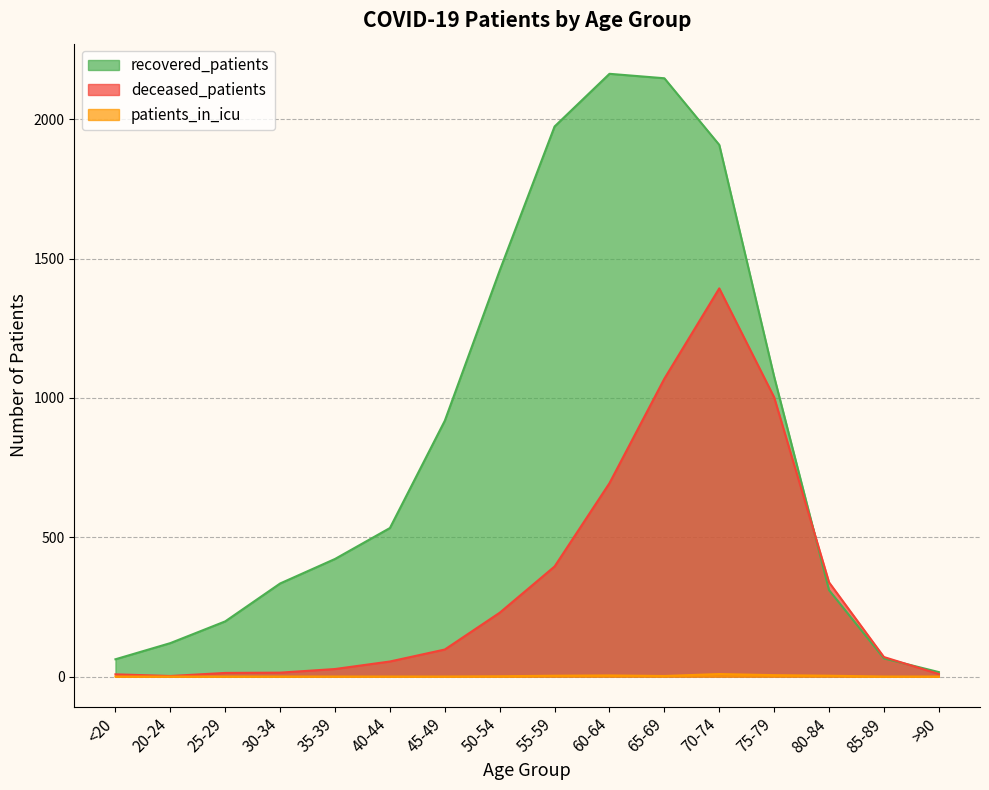

What is the label of the 12th point from the left?

70-74